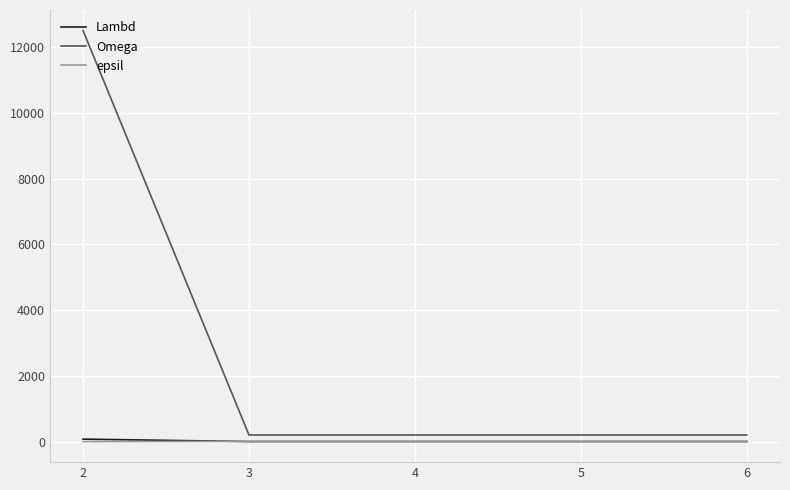

What is the maximum value for Omega?

12500